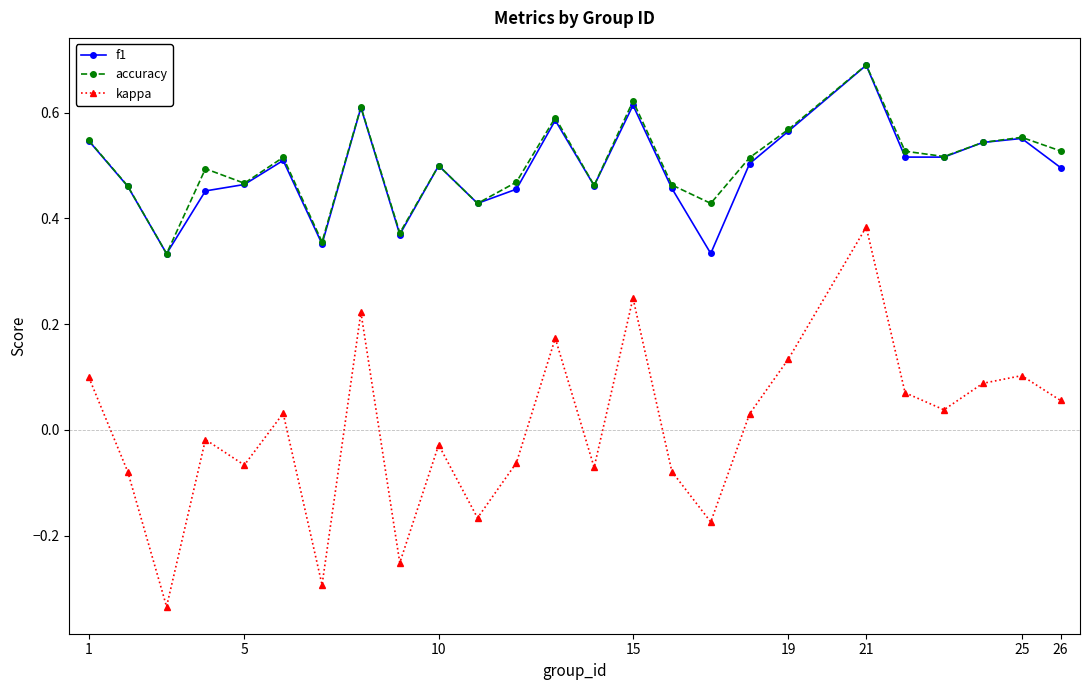

True or false: kappa and accuracy cross at least once.

False